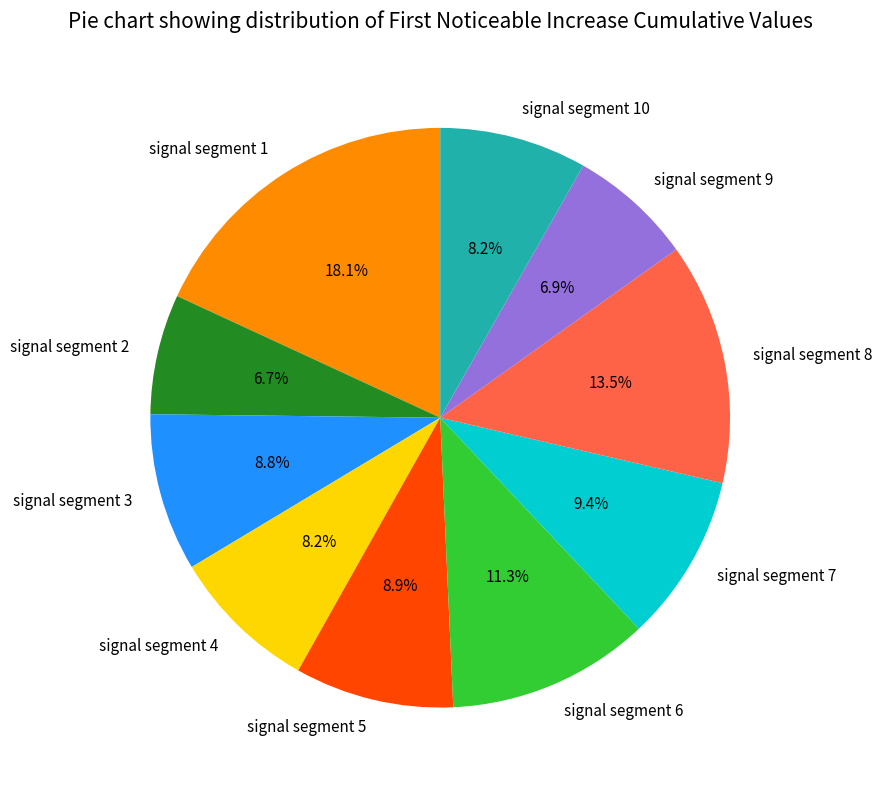

Is signal segment 10 the majority of the pie?

No